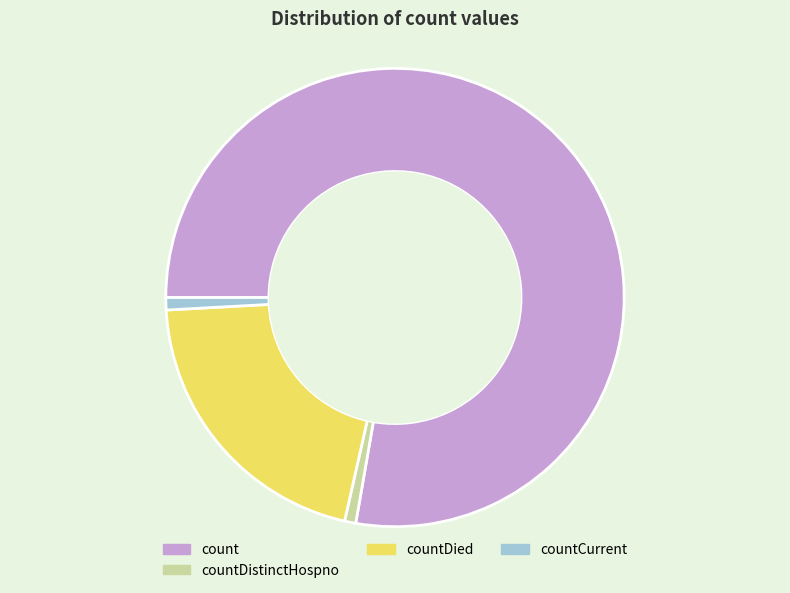

True or false: count accounts for 90% of the total.

False